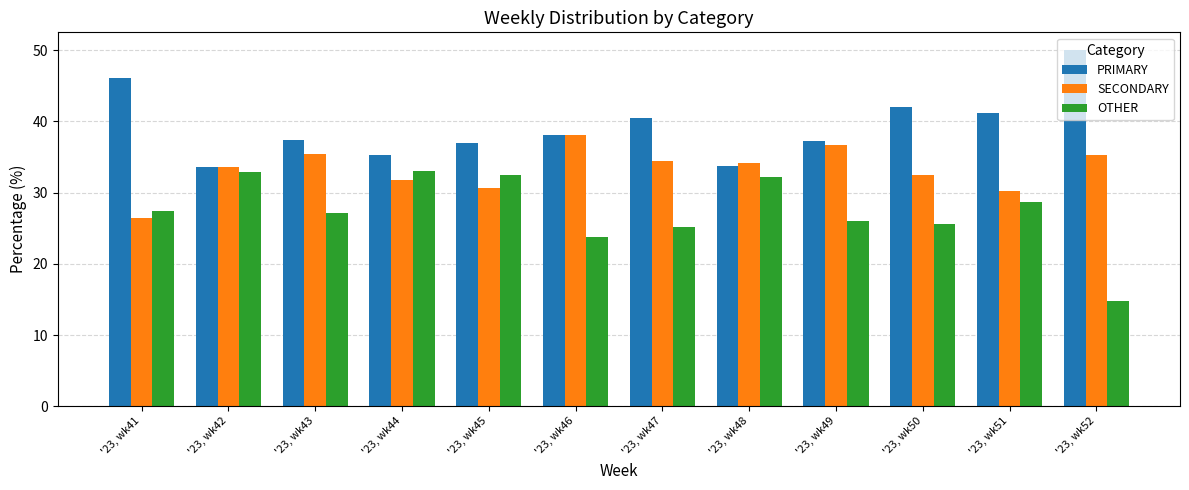

How many bars are there in each group?

3